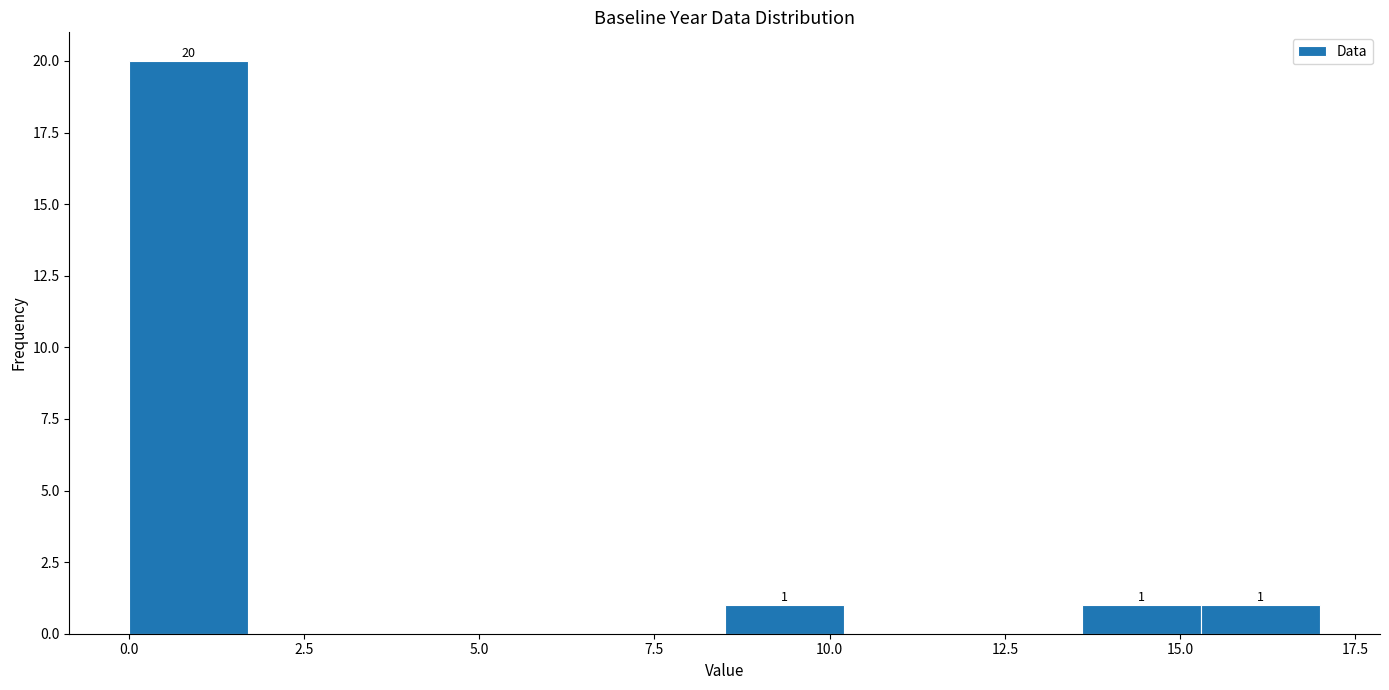

Around what value on the x-axis is the tallest bar? Give the approximate position of its centre, as read against the axis.

1.0